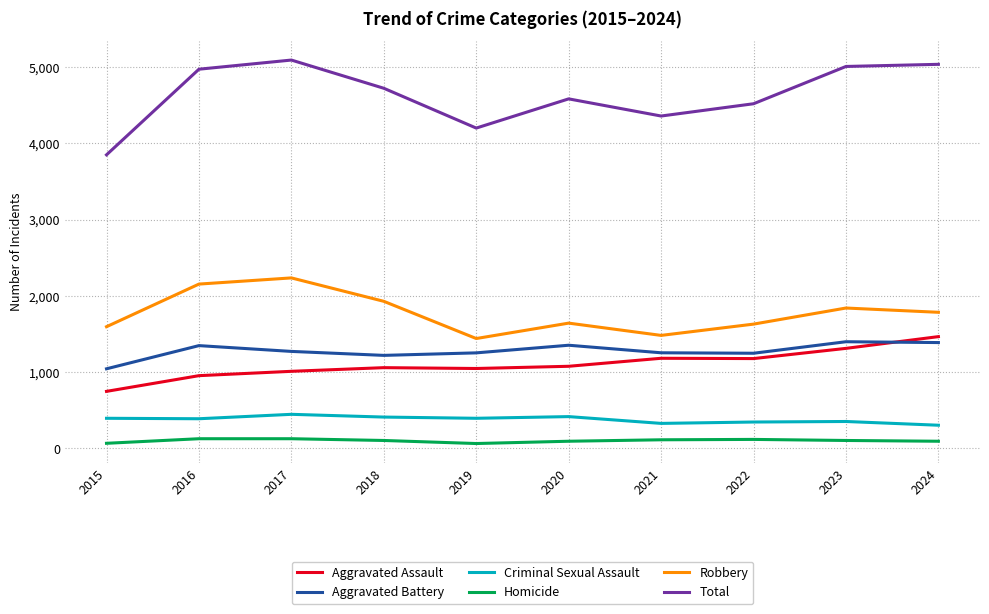

The value of Total at 2023 is 1365. True or false?

False